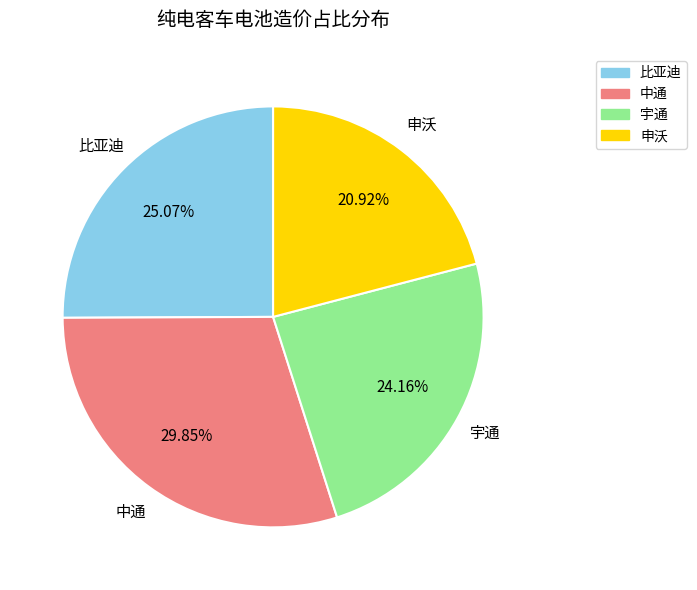

To the nearest percent, what portion does 申沃 represent?

21%